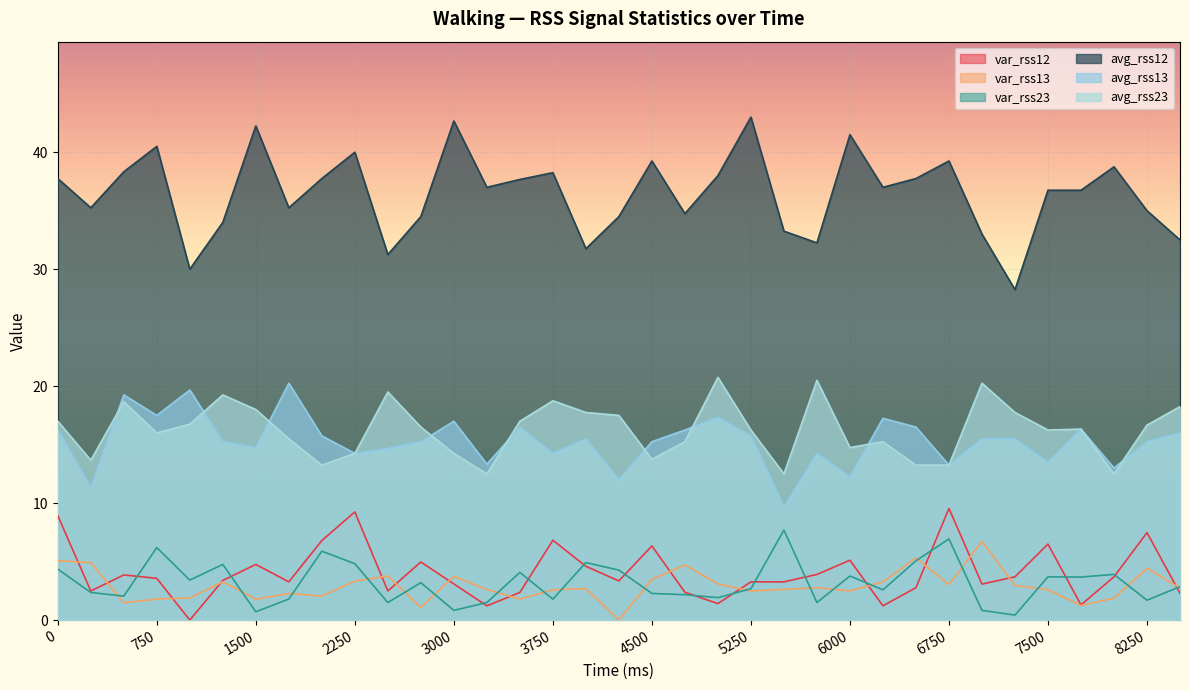

Which series has the largest total across all categories?

avg_rss12